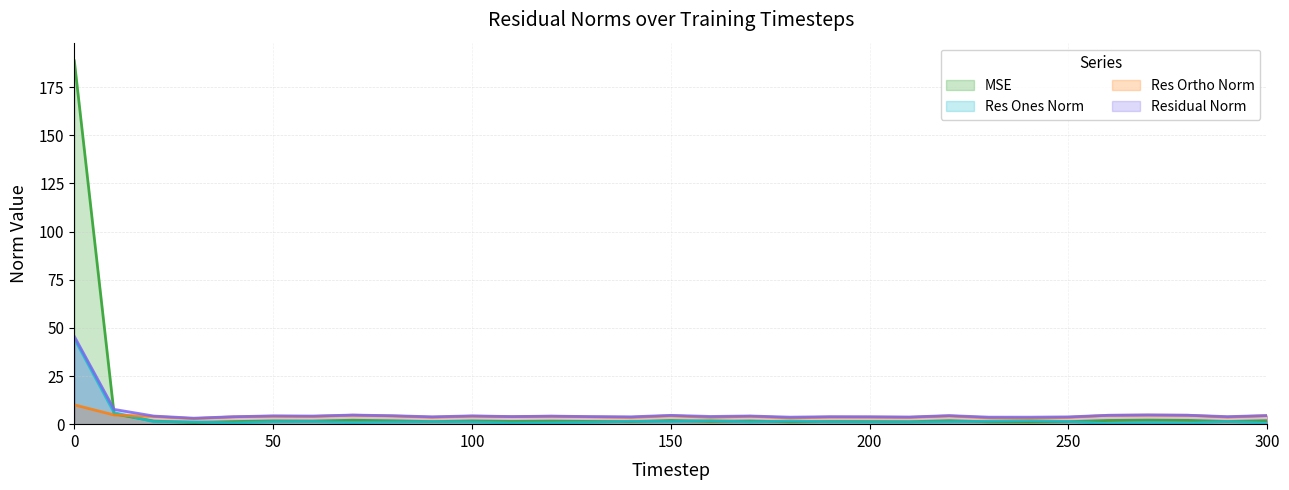

Does the chart display data point markers on the line(s)?

No